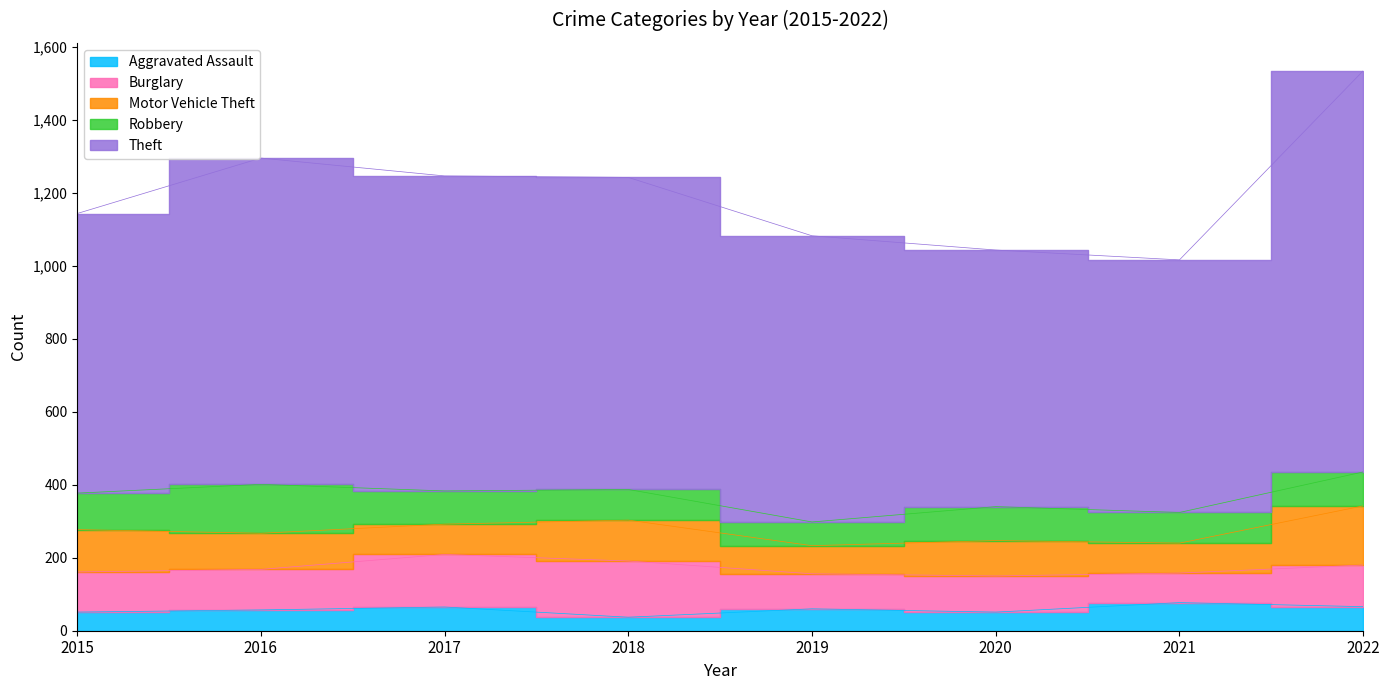

Reading left to right, transcribe all the data shown in this chart.

Aggravated Assault: 2015=51	2016=57	2017=65	2018=37	2019=60	2020=51	2021=77	2022=66
Burglary: 2015=110	2016=111	2017=144	2018=154	2019=96	2020=99	2021=81	2022=114
Motor Vehicle Theft: 2015=116	2016=99	2017=83	2018=112	2019=77	2020=97	2021=82	2022=162
Robbery: 2015=100	2016=134	2017=91	2018=84	2019=65	2020=93	2021=84	2022=93
Theft: 2015=766	2016=894	2017=863	2018=855	2019=784	2020=703	2021=692	2022=1099